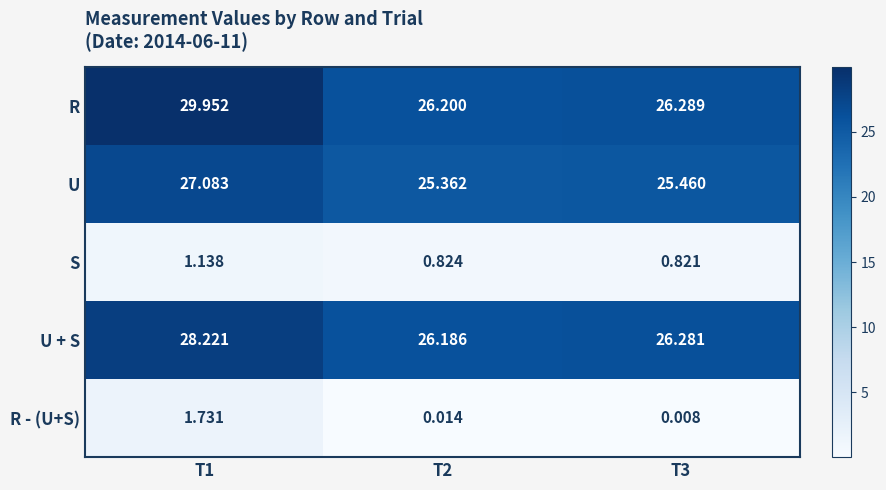

At which category does the chart reach its minimum across all series?

T3